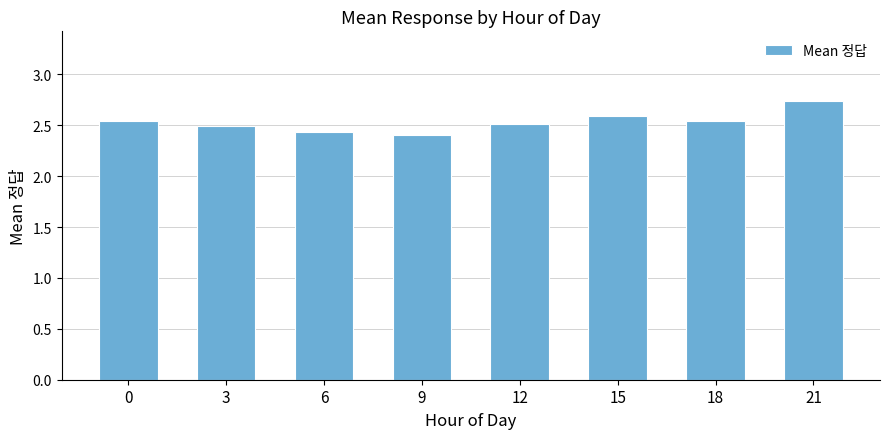

What is the difference between the values at 3 and 6?

0.1